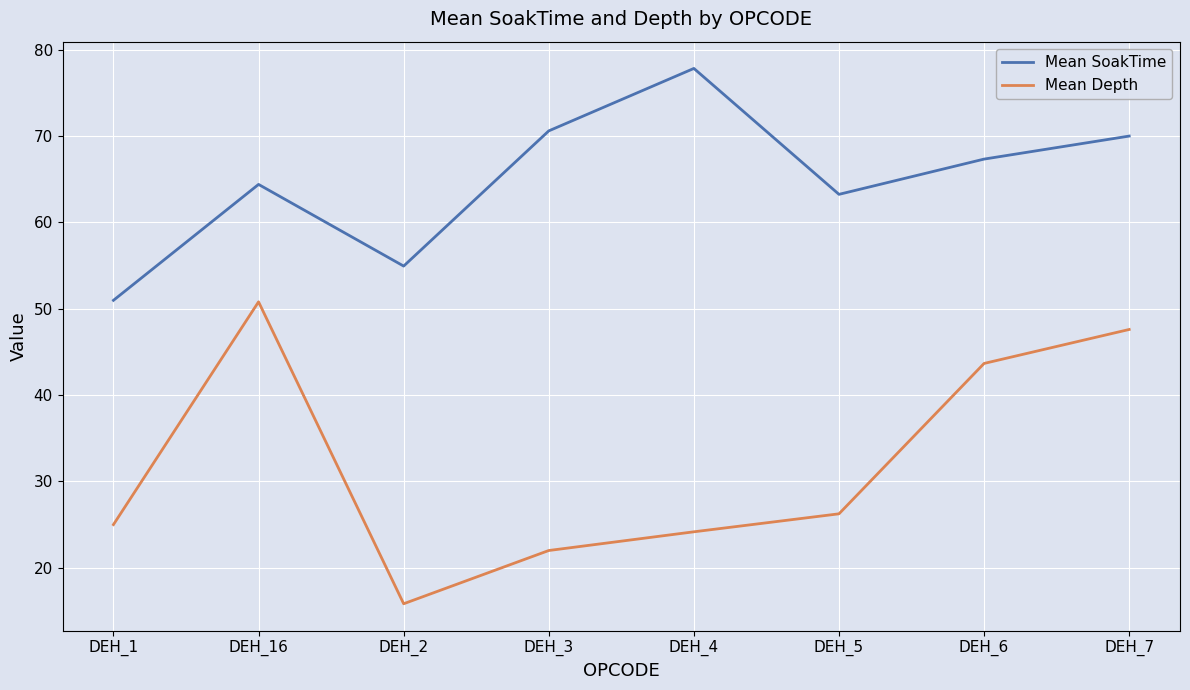

What is the total value across all series at DEH_4?

102.0